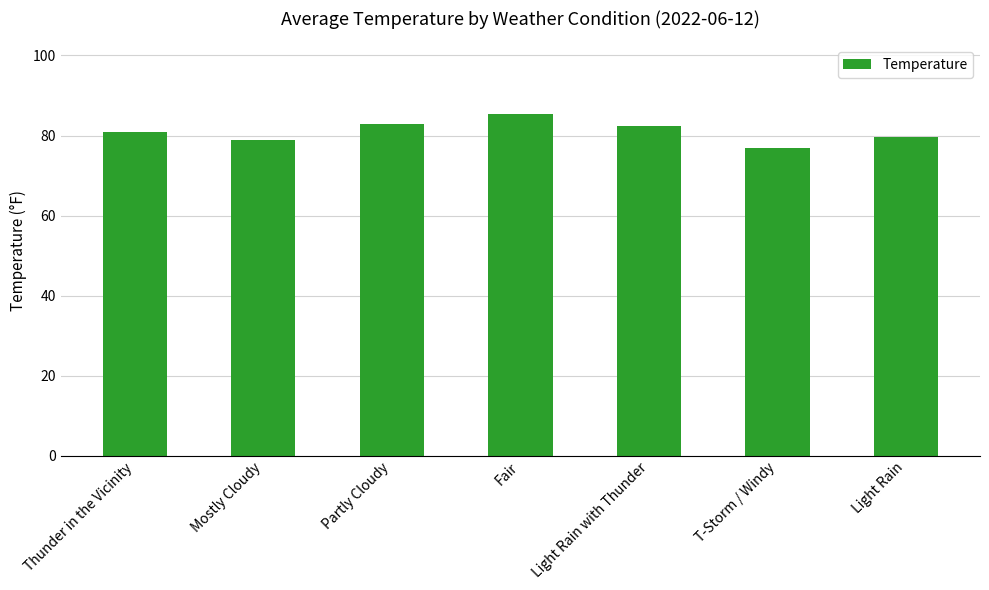

How many categories are shown in the chart?

7